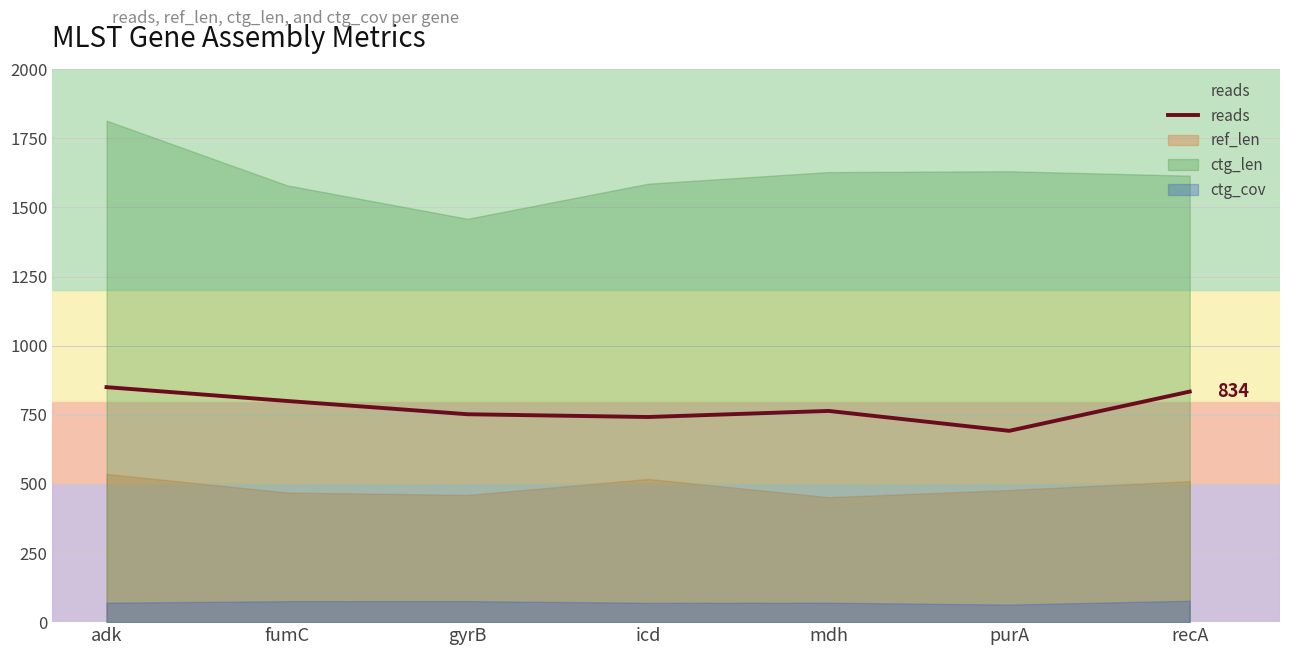

How many values exceed 764?

3